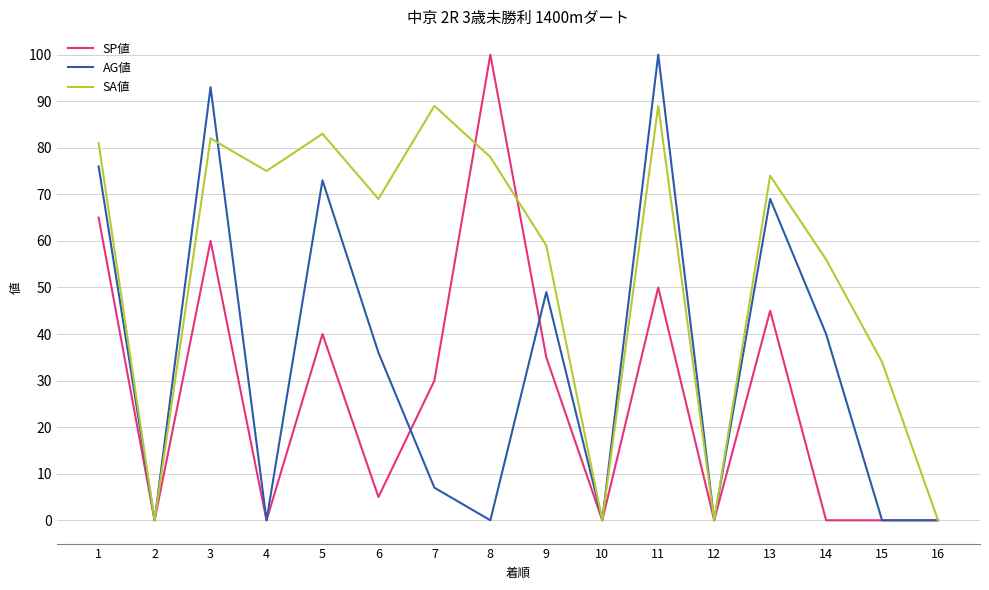

What is the maximum value shown in the chart?

100